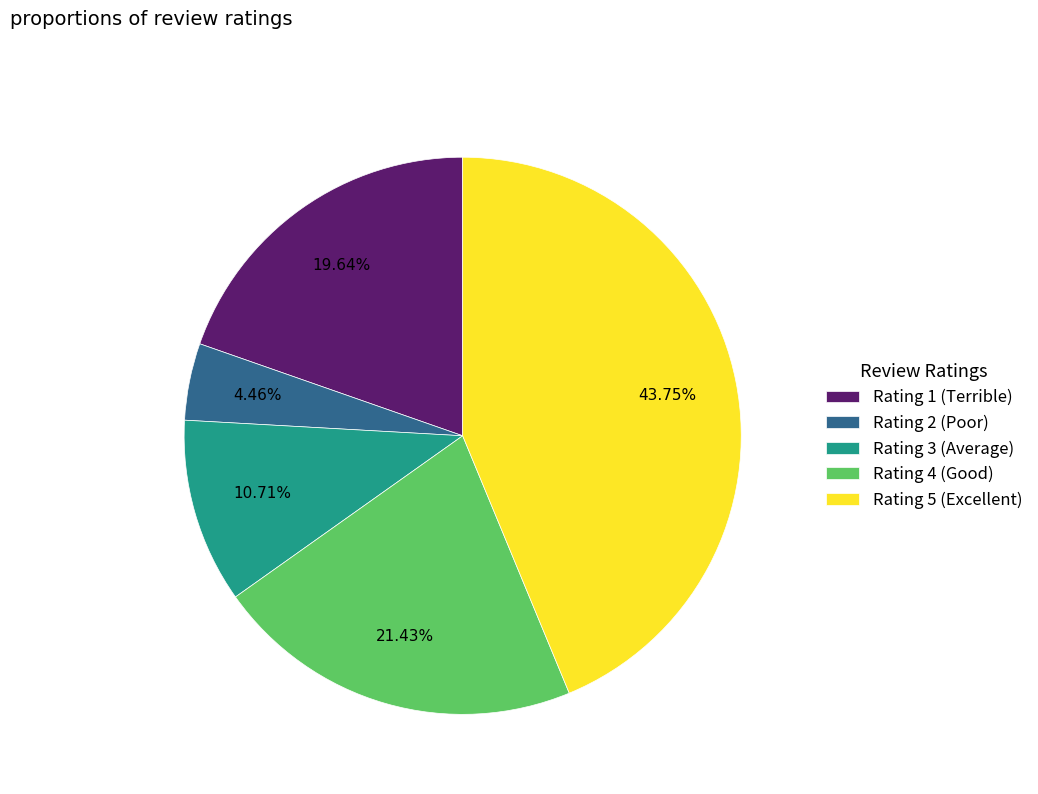

How much of the chart is everything except Rating 1 (Terrible)?

80.4%